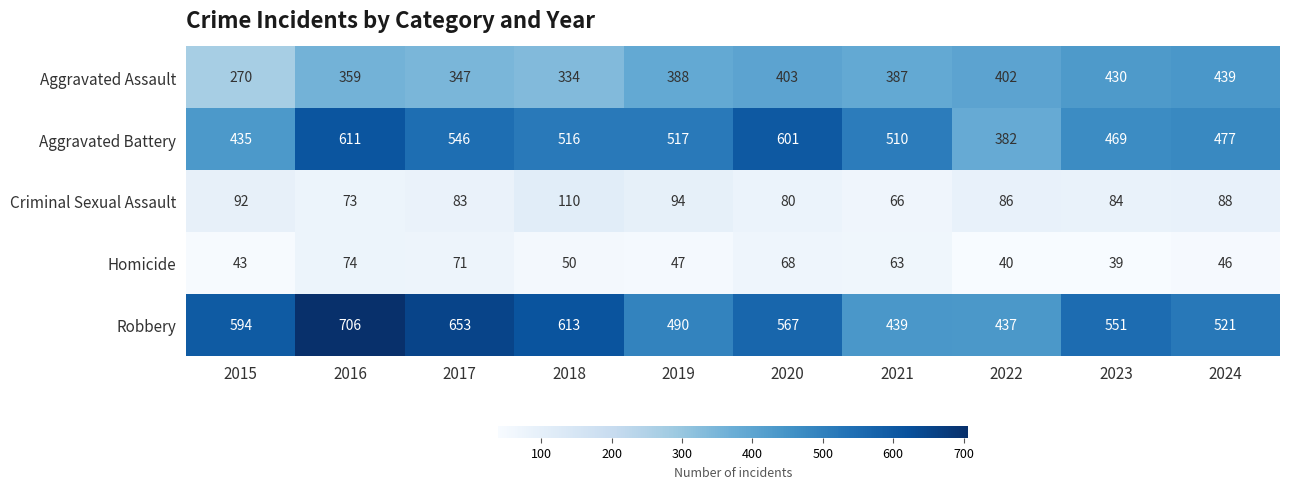

At how many categories does at least one series exceed 315?

10